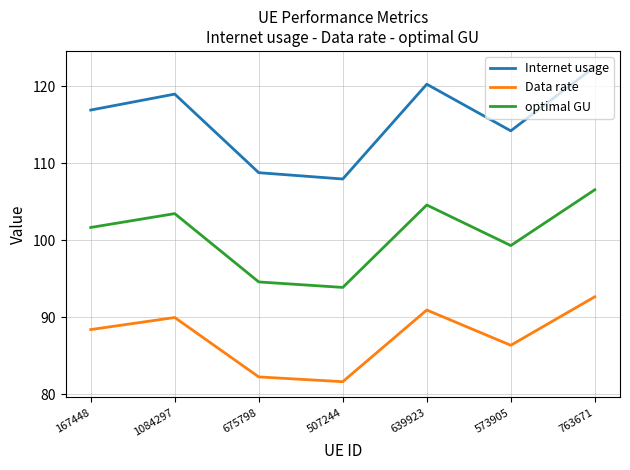

Between 167448 and 763671, which series saw the biggest shift?

Internet usage